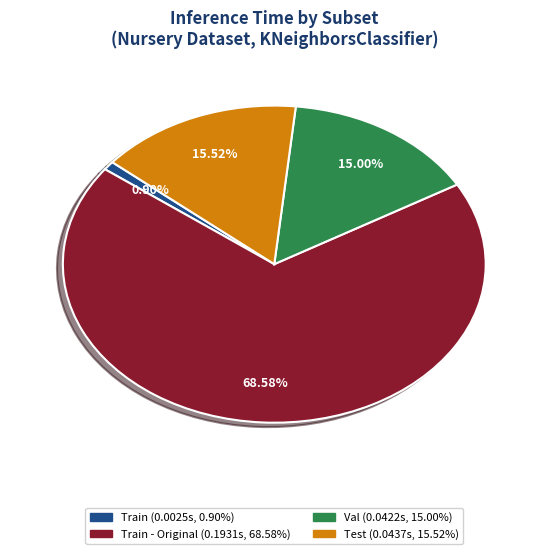

Does any single category account for the majority?

Yes